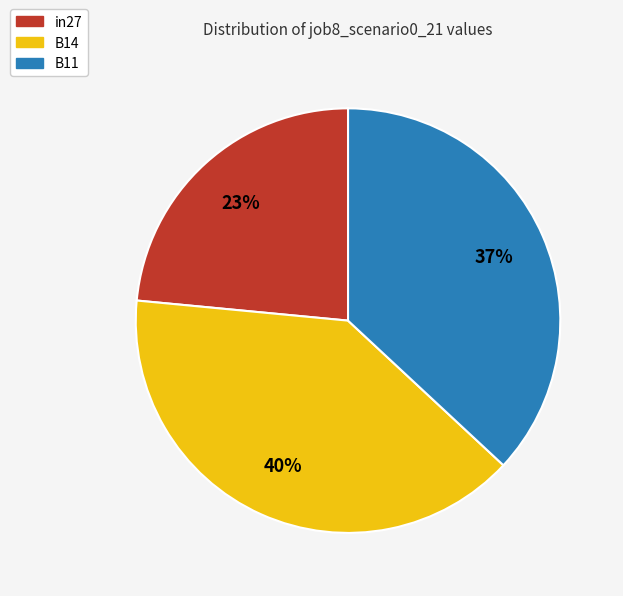

Do B11 and B14 together represent more than half of the pie?

Yes